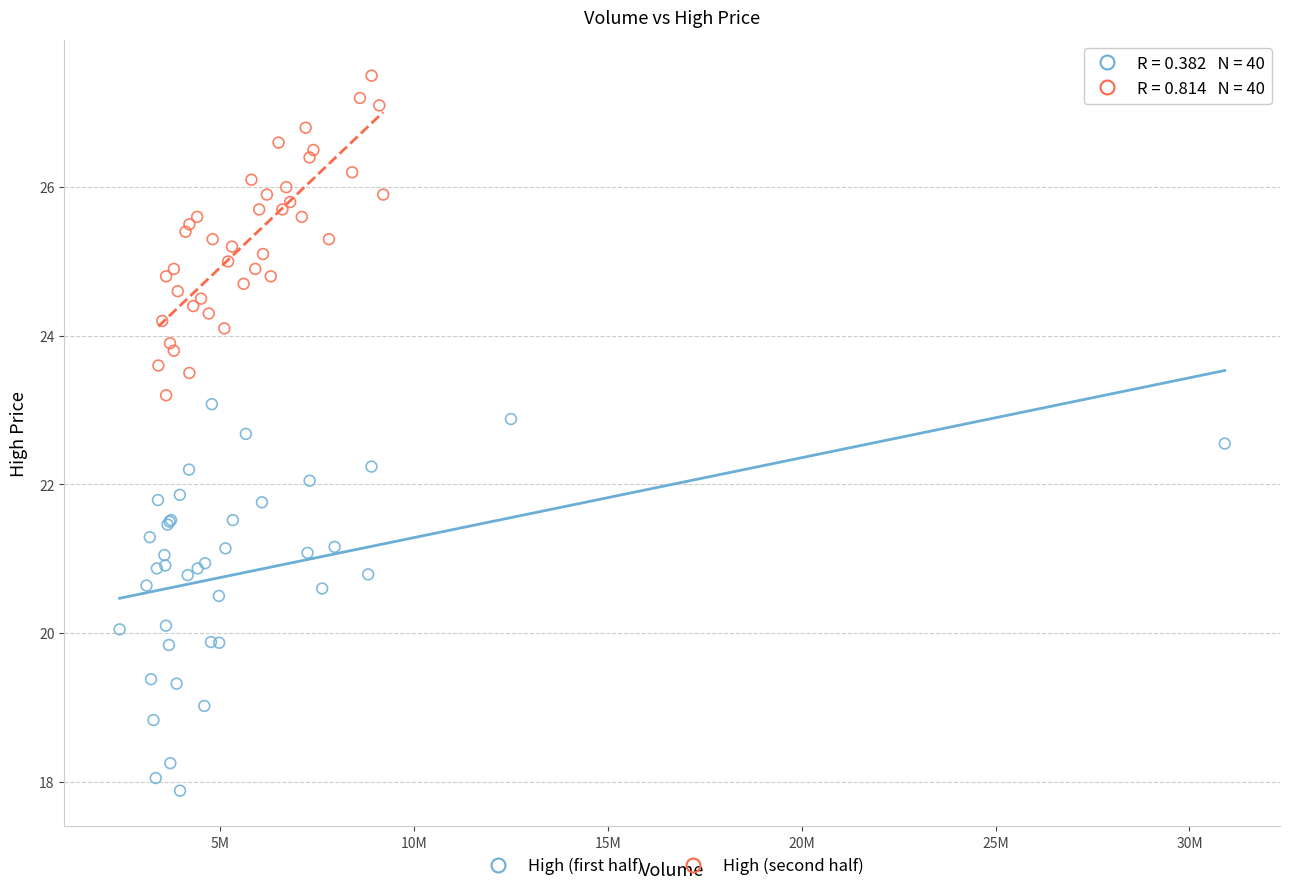

What are all the series names shown in the legend?

High (first half), High (second half)